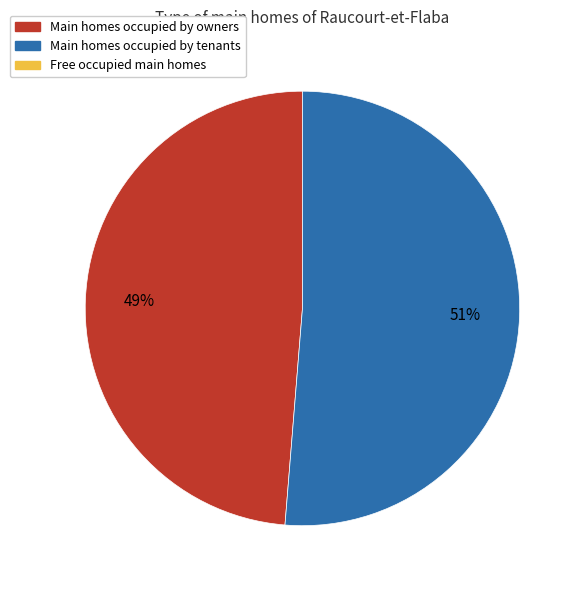

Is there a majority slice in this chart?

Yes